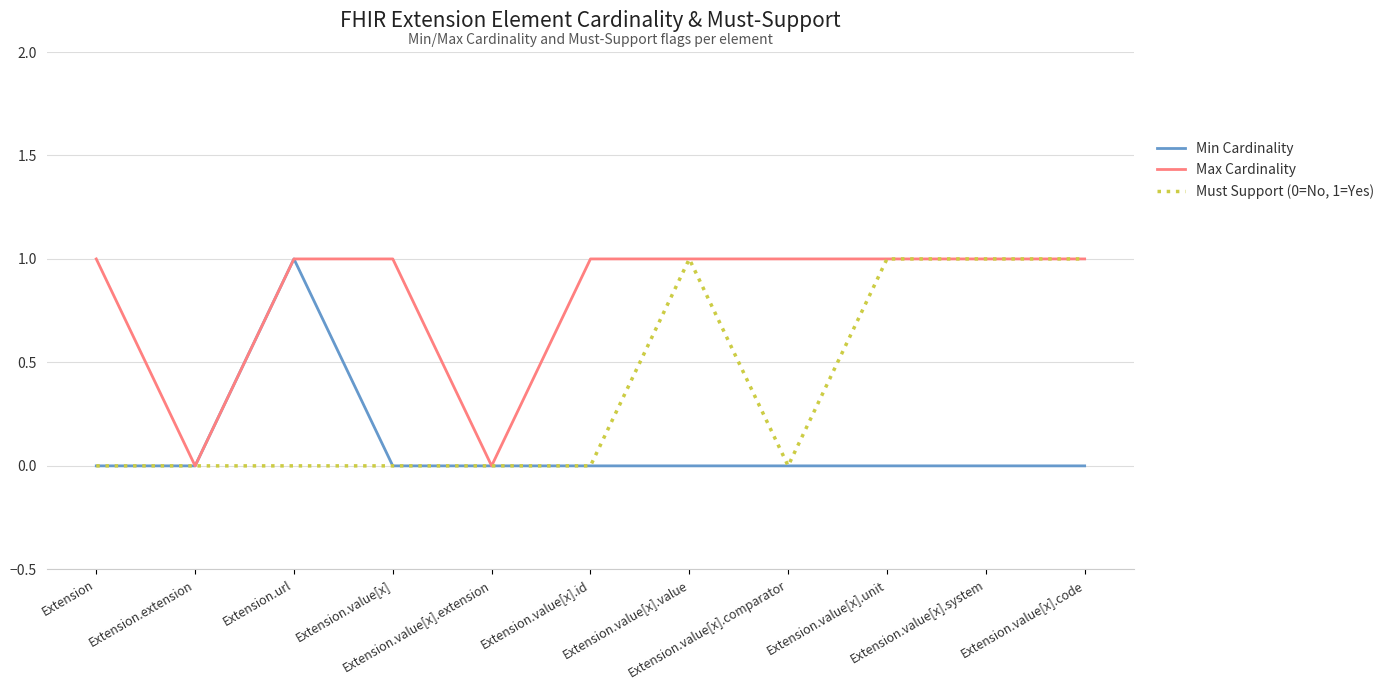

What is the sum of the Min Cardinality values at Extension.url and Extension.value[x].code?

1